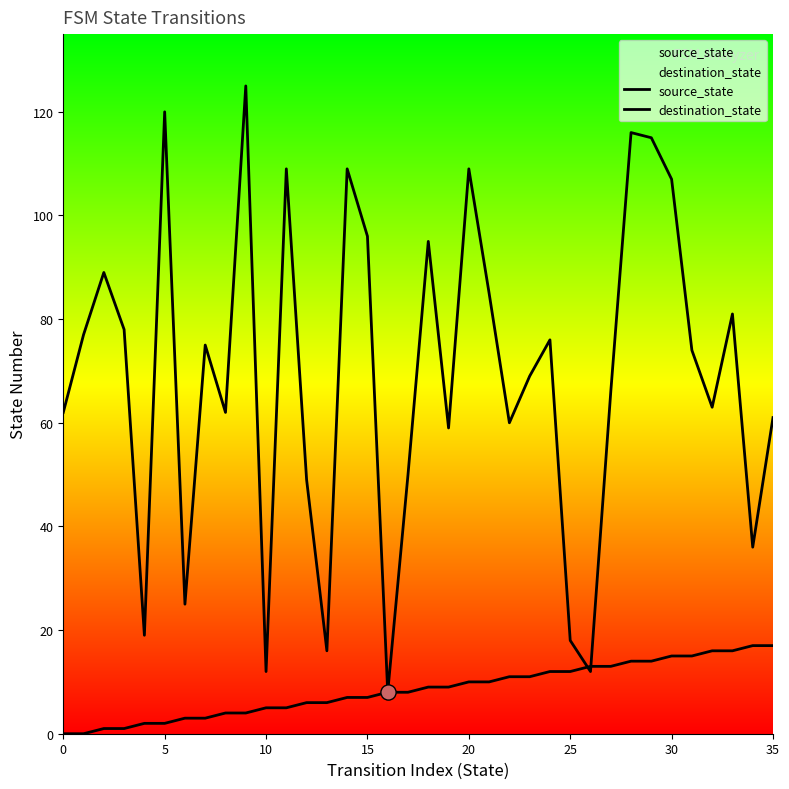

What is the total value across all series at 11?

114